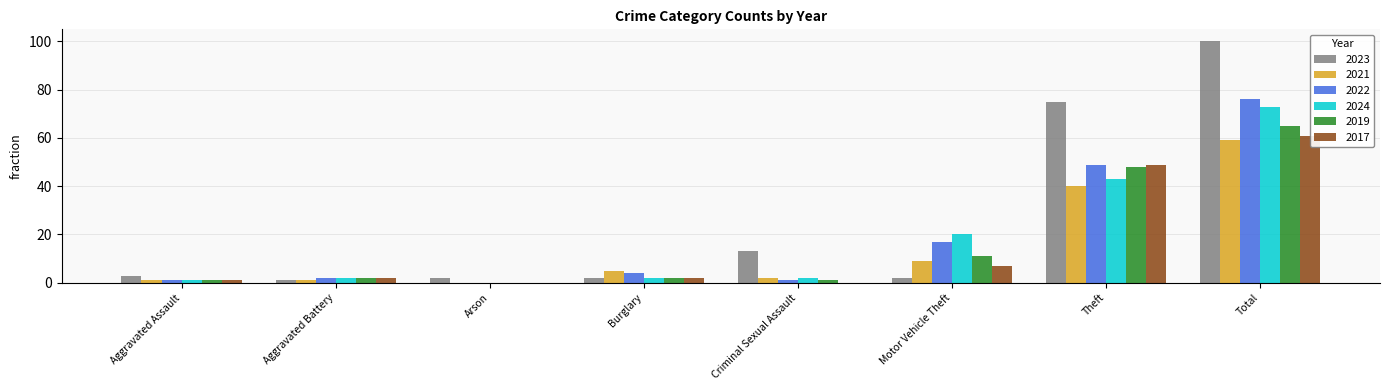

How many data points in 2023 are above 3?

3